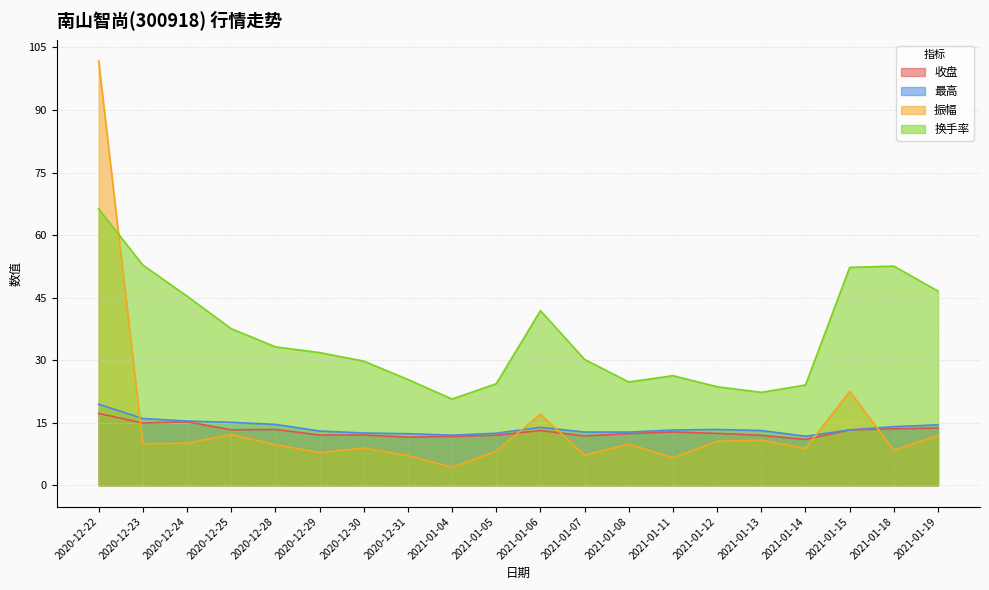

What position from the left is 2020-12-31?

8